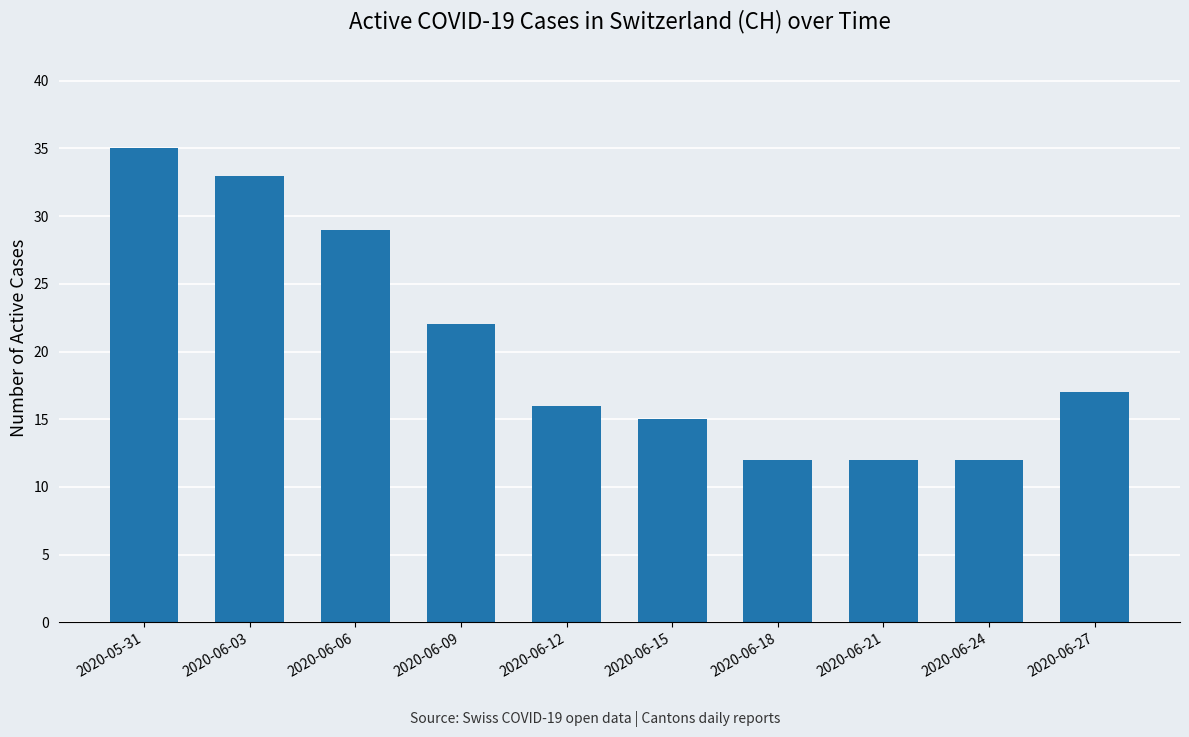

What is the greatest value displayed?

35